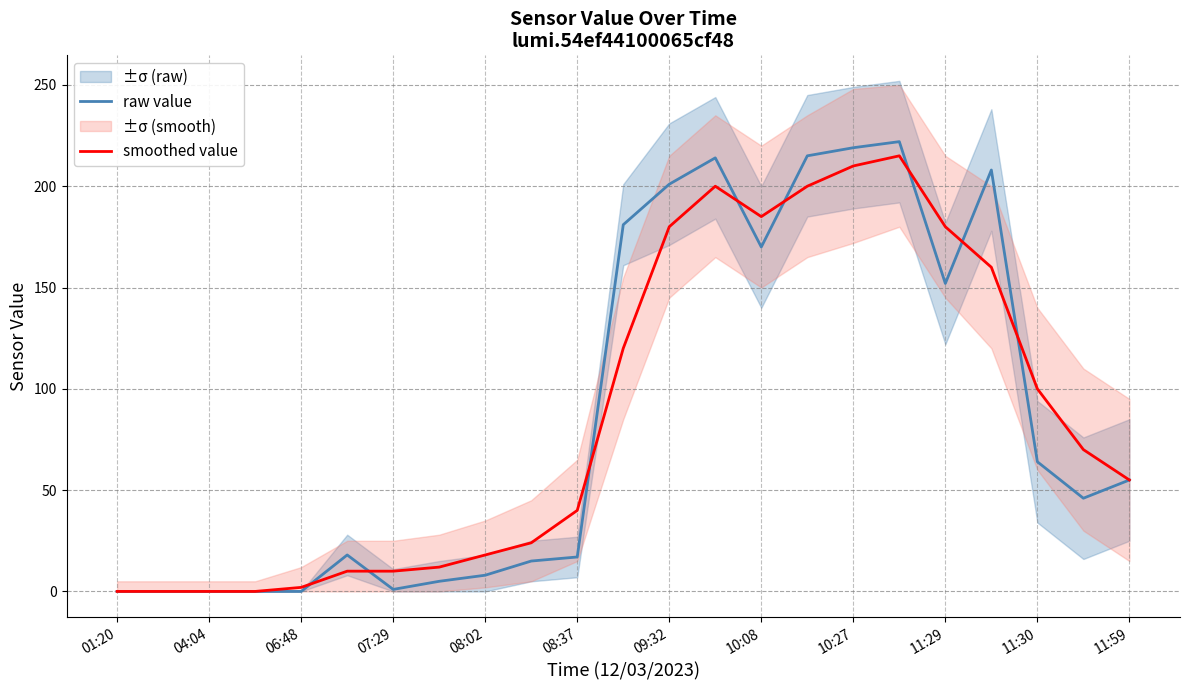

At which label is raw value closest to 111?

11:29